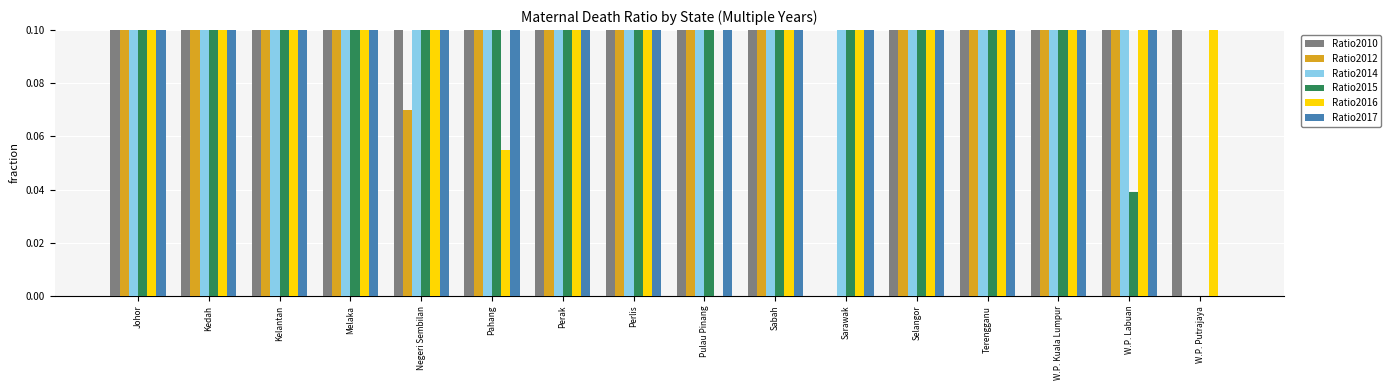

Is it true that Ratio2014 equals 0.2 at Johor?

False